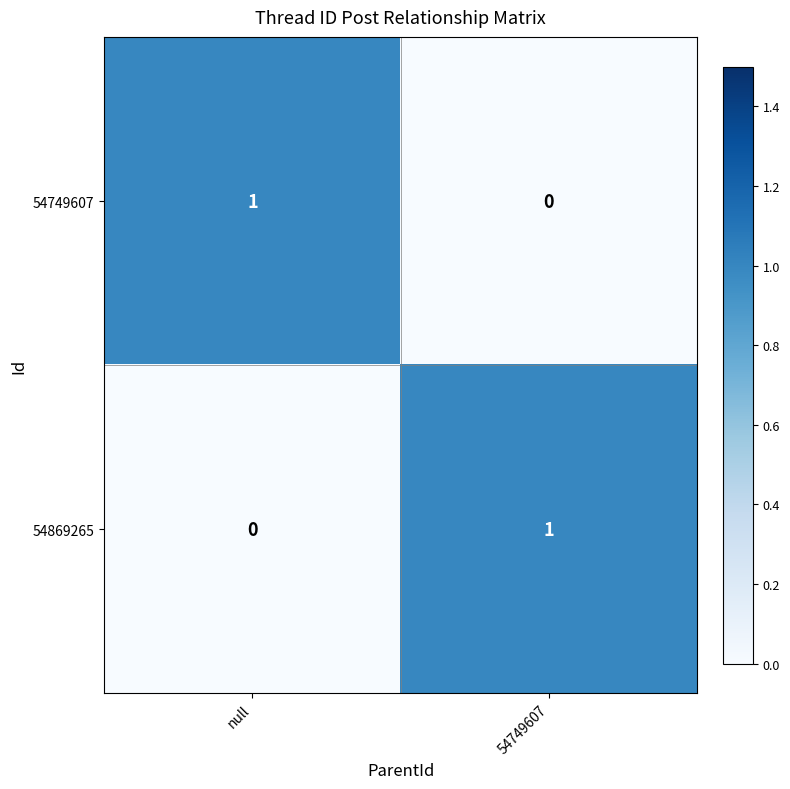

Count the number of categories in the chart.

2